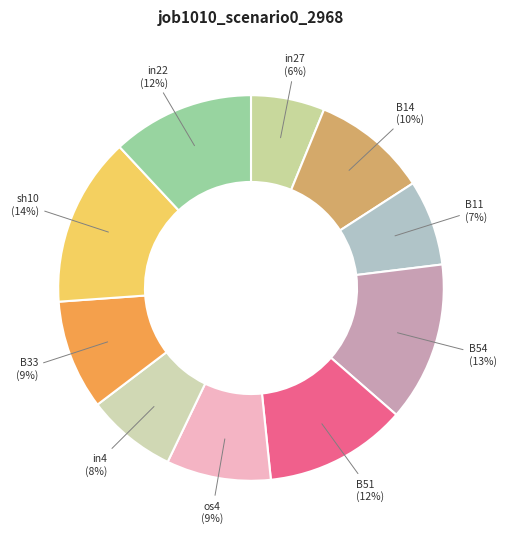

How many segments does this pie chart have?

10